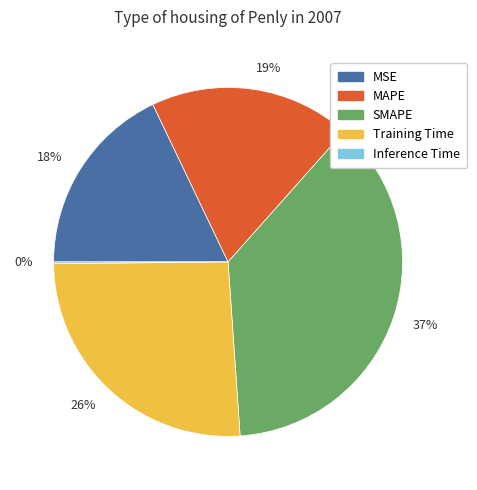

Which category has the biggest portion of the pie?

37%